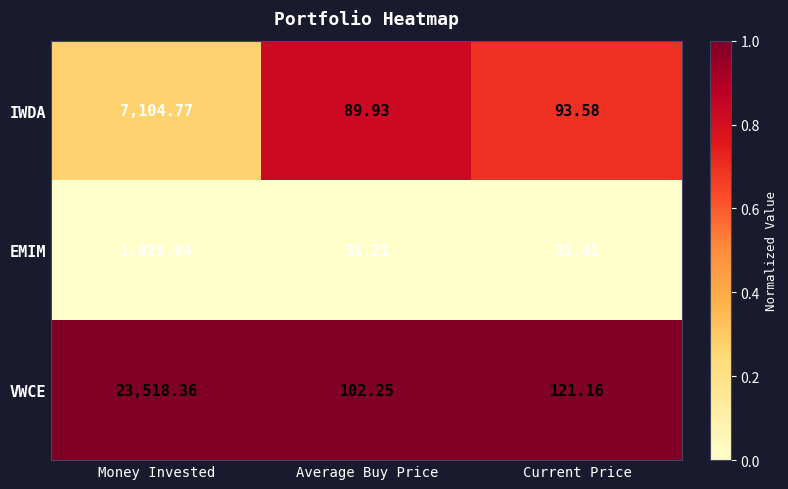

Between Money Invested and Current Price, which series saw the biggest shift?

VWCE